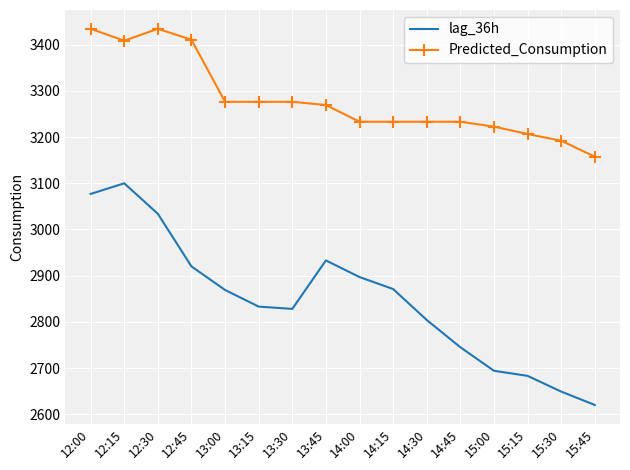

At which category does Predicted_Consumption reach its first local peak?

12:30